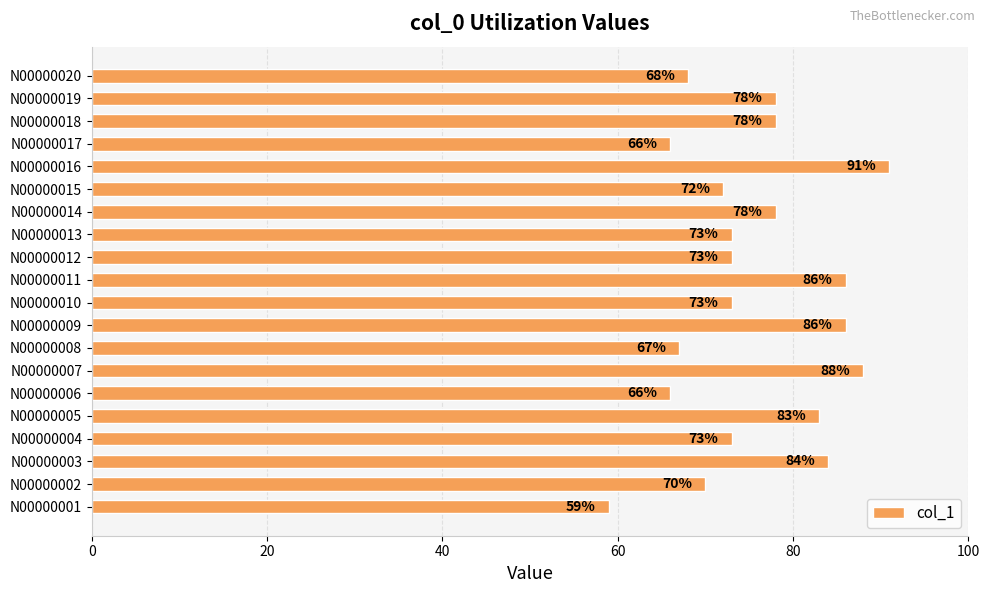

Which has a higher value, N00000017 or N00000011?

N00000011